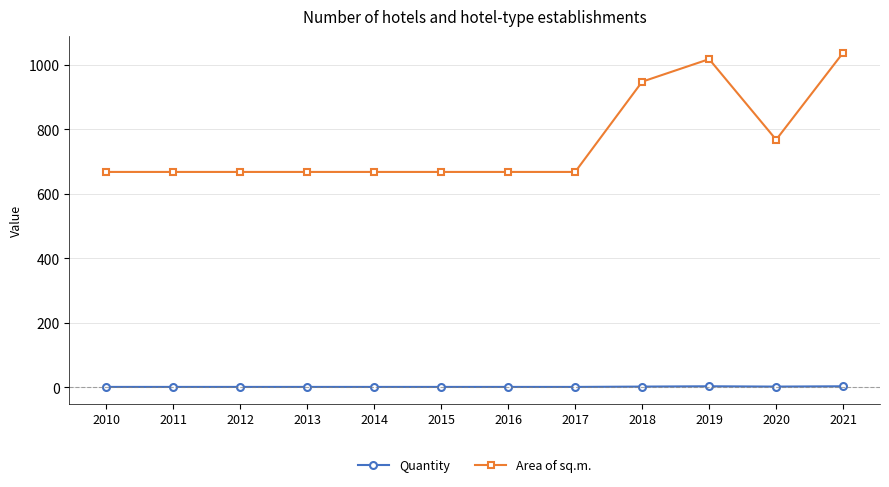

True or false: Area of sq.m. has more than 0 interior local peaks.

True